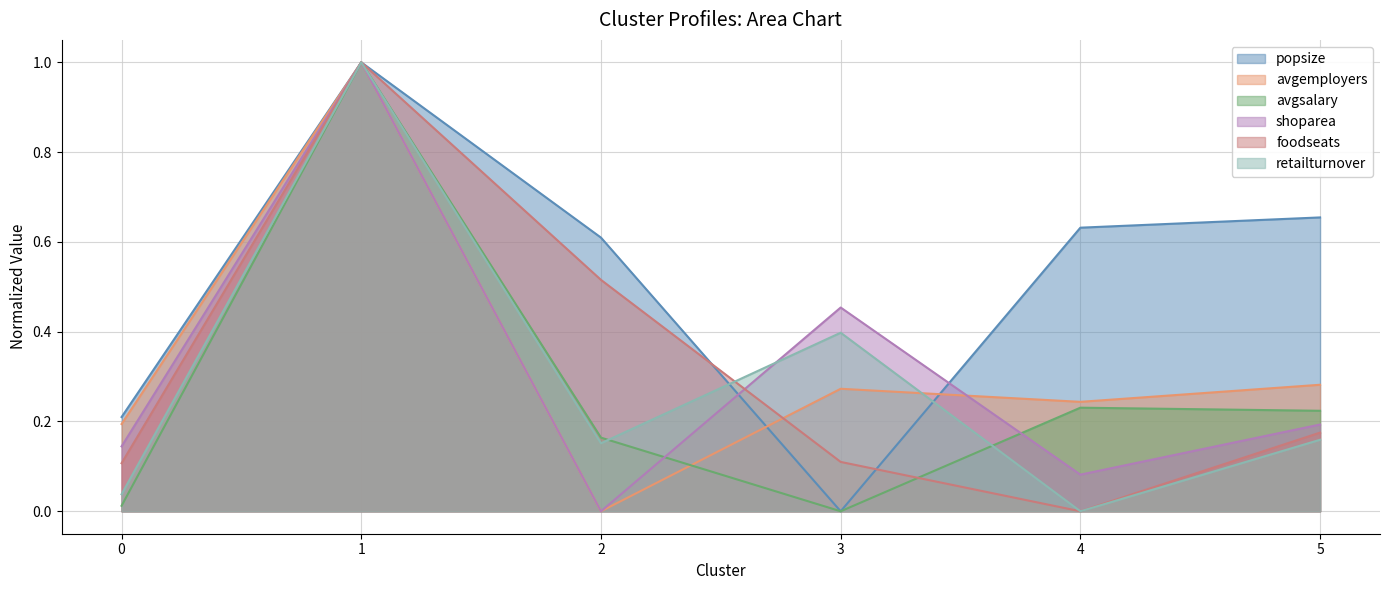

What is the total value across all series at 2?

1.4